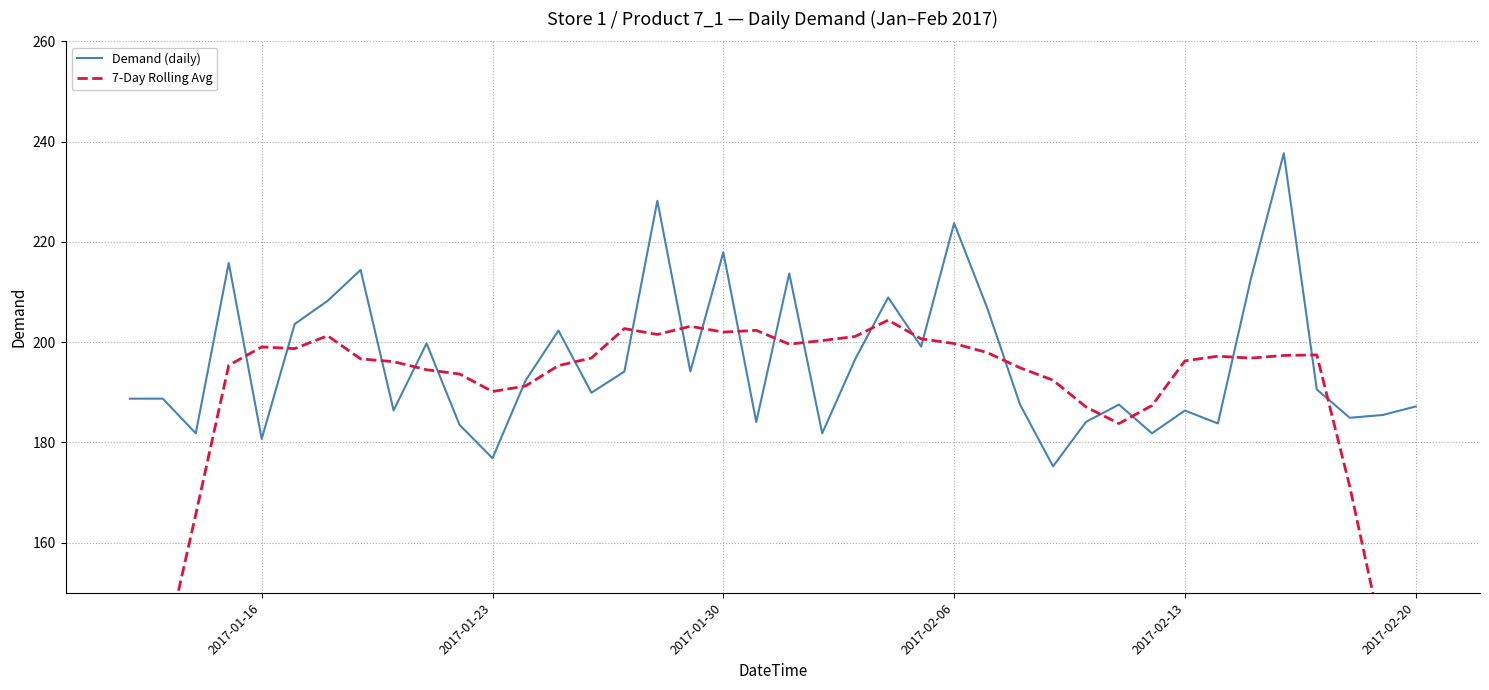

Reading left to right, extract all data points from this chart.

Demand (daily): 188.7	188.7	181.8	215.8	180.7	203.6	208.2	214.4	186.4	199.8	183.5	176.8	192.3	202.3	189.9	194.1	228.2	194.1	217.9	184.1	213.7	181.8	196.6	208.9	199.1	223.7	206.9	187.6	175.2	184.1	187.6	181.8	186.4	183.8	212.6	237.7	190.6	184.9	185.5	187.2
7-Day Rolling Avg: 110.7	136.5	165.6	195.4	199.0	198.7	201.3	196.7	196.1	194.5	193.6	190.2	191.3	195.3	196.8	202.7	201.5	203.2	202.0	202.4	199.6	200.3	201.1	204.4	200.7	199.7	197.9	194.9	192.4	187.1	183.8	187.3	196.3	197.2	196.8	197.3	197.5	171.2	140.8	106.9